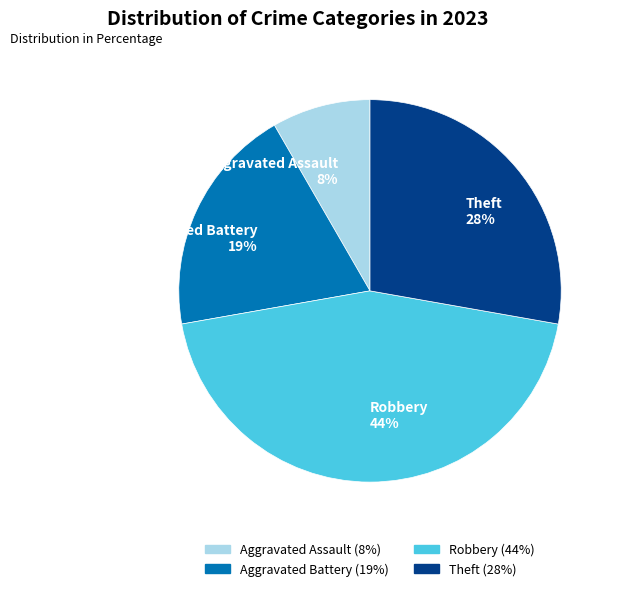

Count the number of slices in the pie.

4